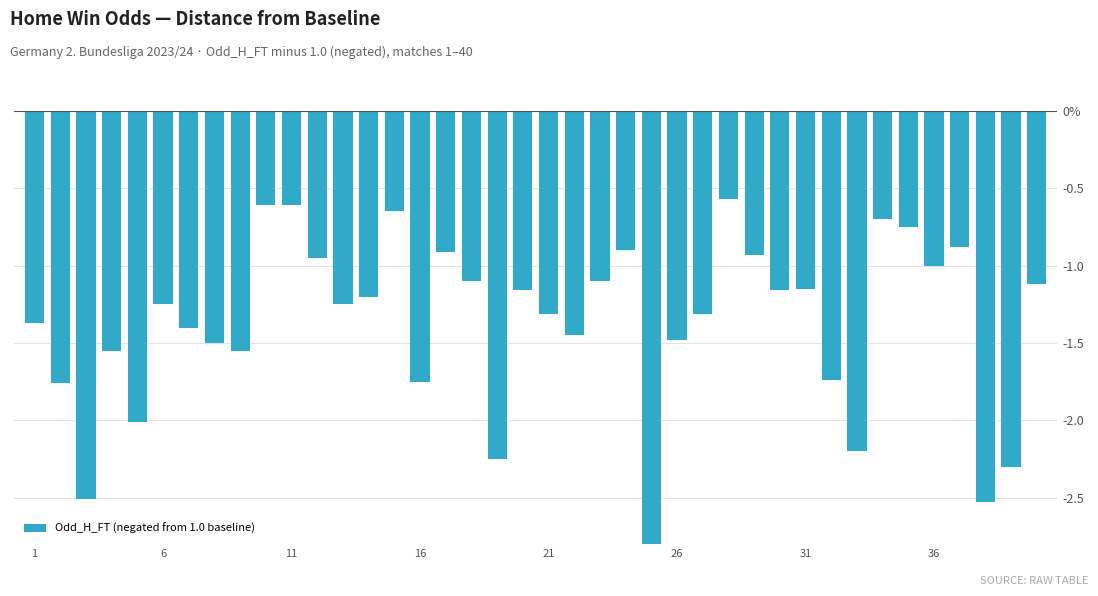

Does the chart contain any negative values?

Yes